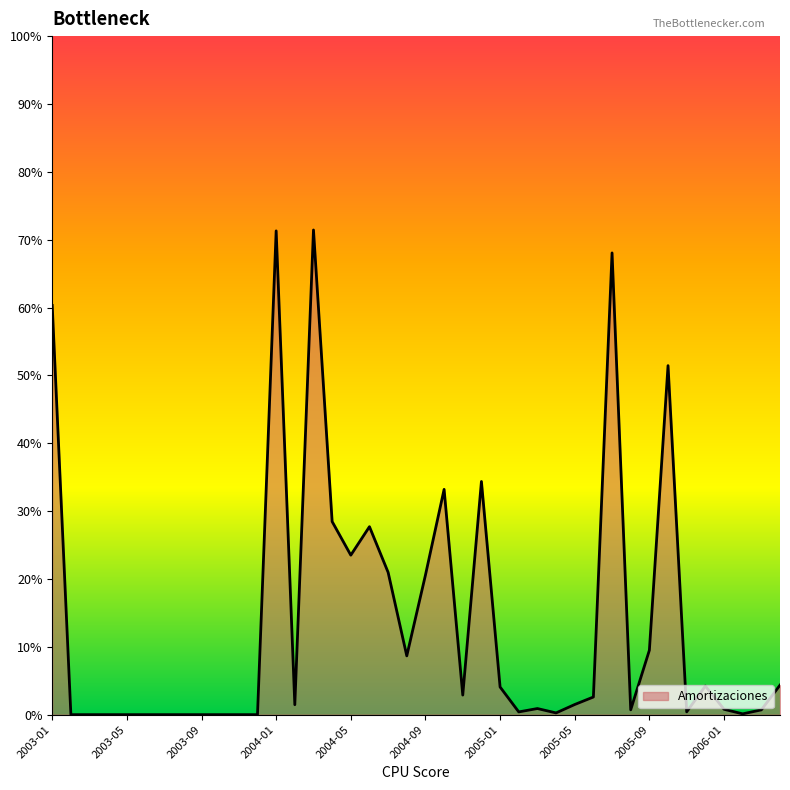

Is this an area chart (filled region under the line)?

Yes